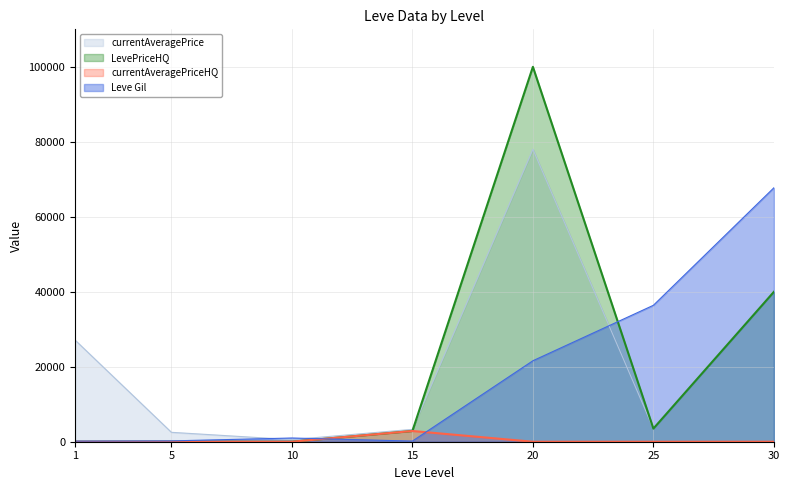

What is the difference between the maximum and minimum values in the currentAveragePriceHQ series?

2862.6